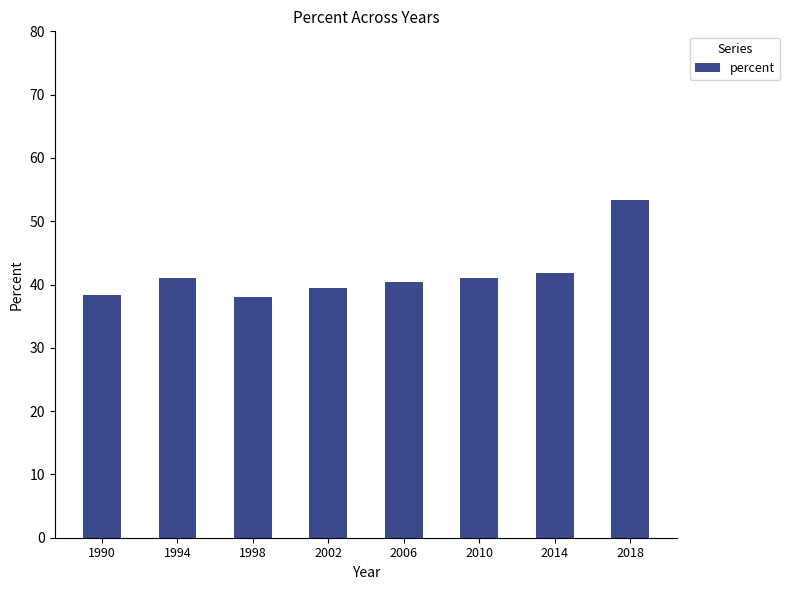

How many values are below 41?

4